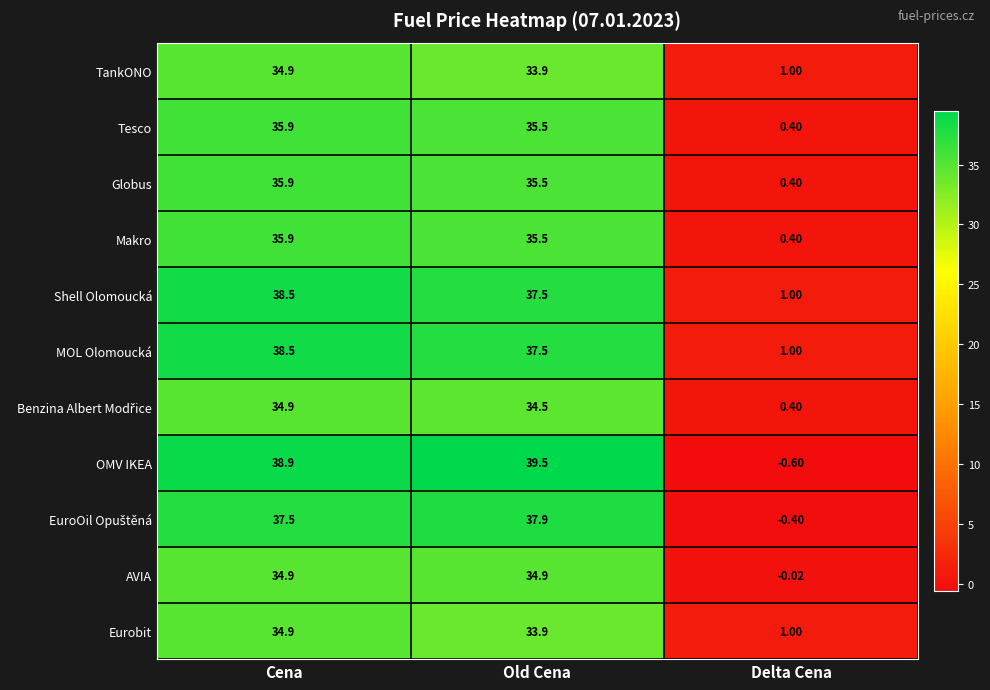

Which label corresponds to the largest value in the chart?

Old Cena